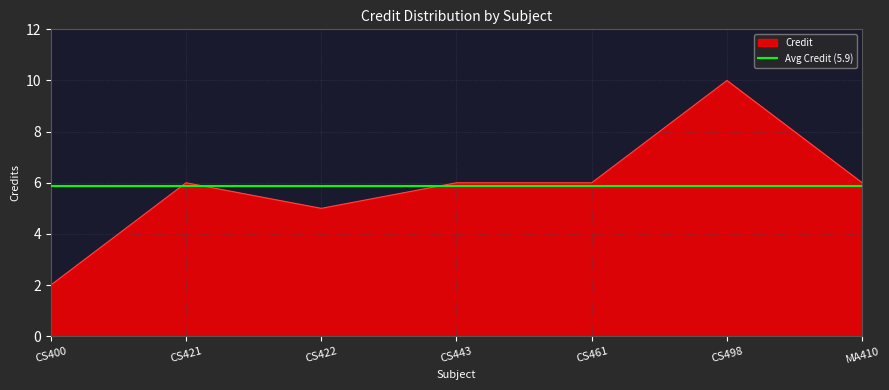

How many data points are above 6?

1